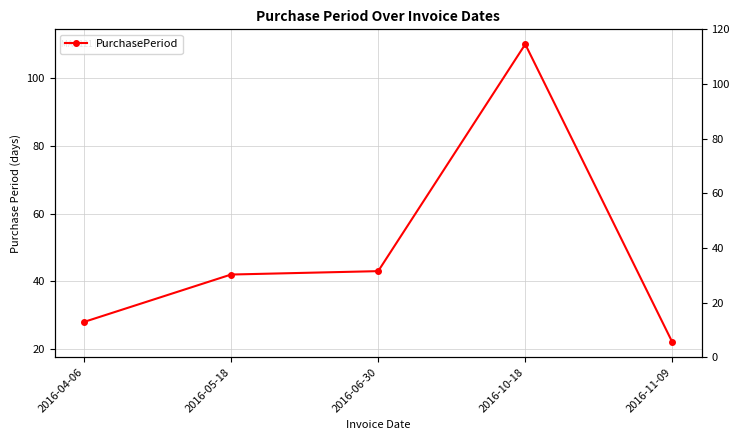

Is it true that the value at 2016-06-30 is 43?

True